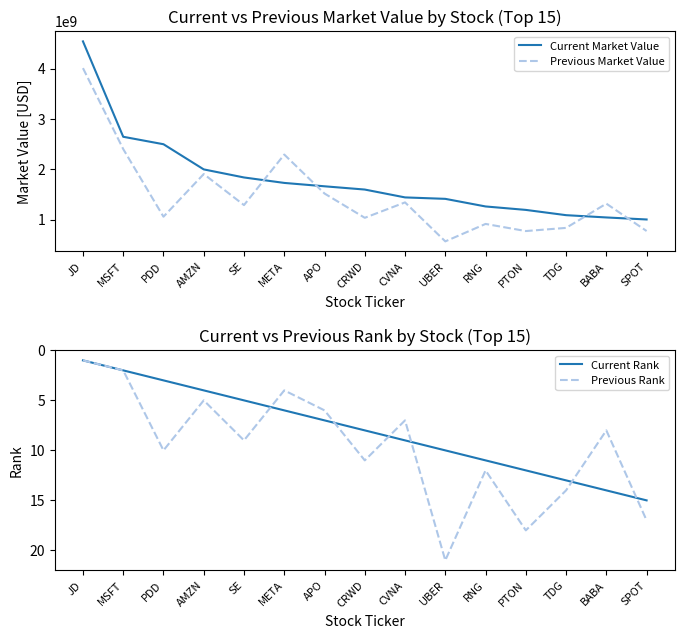

What is the difference between the highest and lowest values at TDG?

1087470987